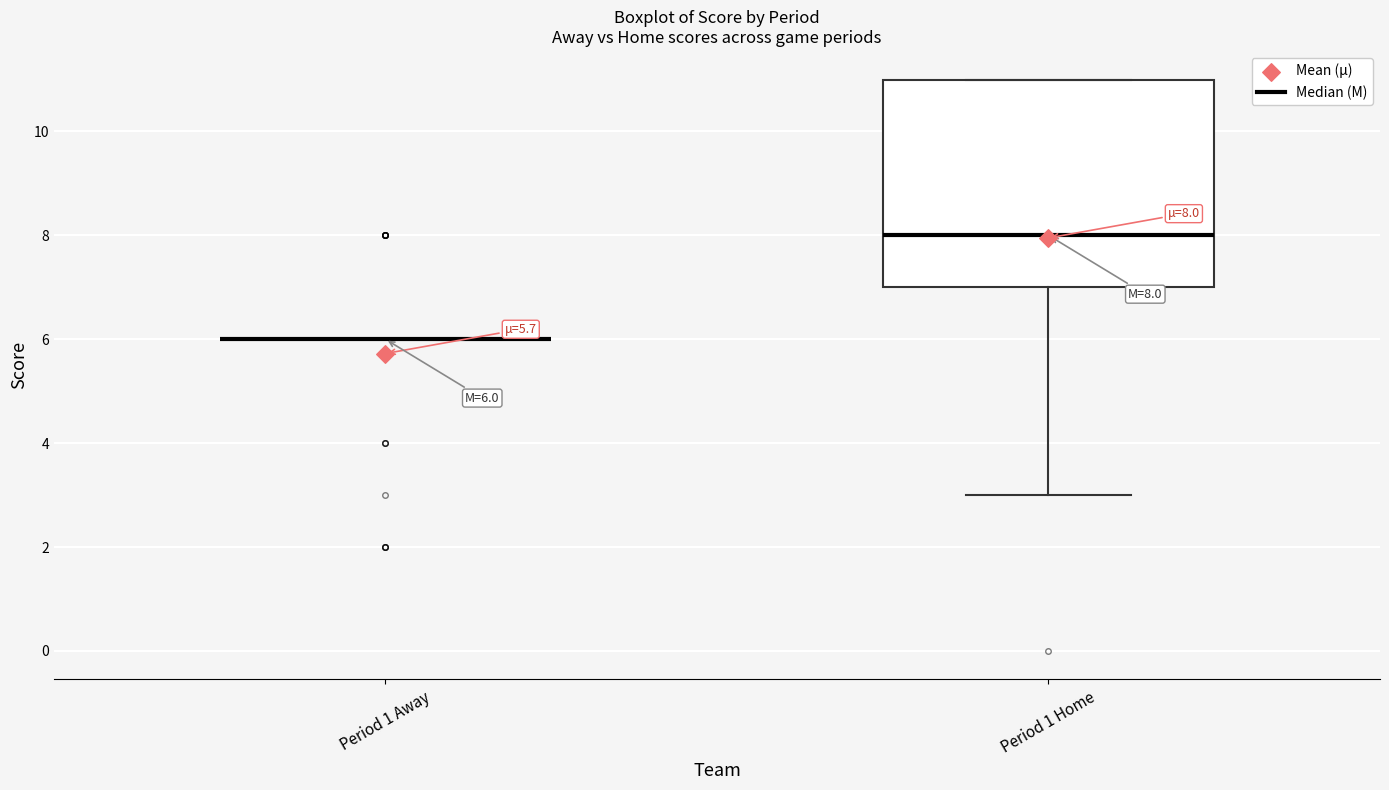

Which box is the tallest, from its lower edge to its upper edge?

Period 1 Home